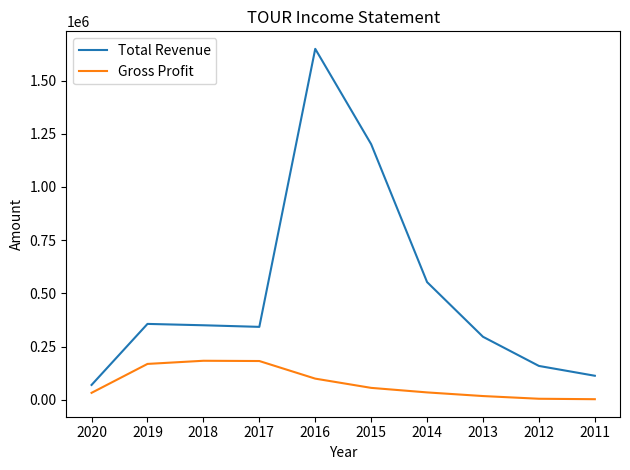

Rank the series by their maximum value, from highest to lowest.

Total Revenue, Gross Profit